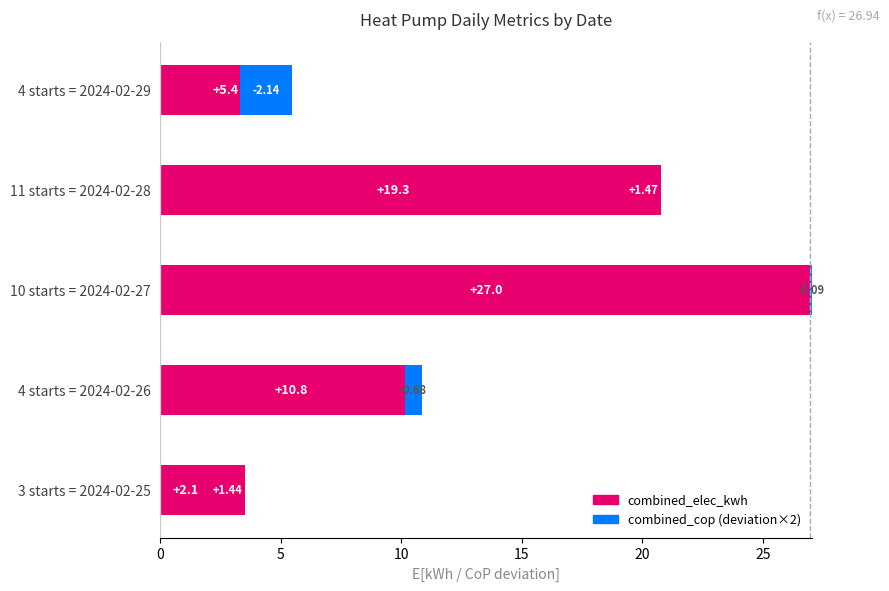

What is the difference between the second highest and minimum values in the combined_cop (deviation×2) series?

3.6